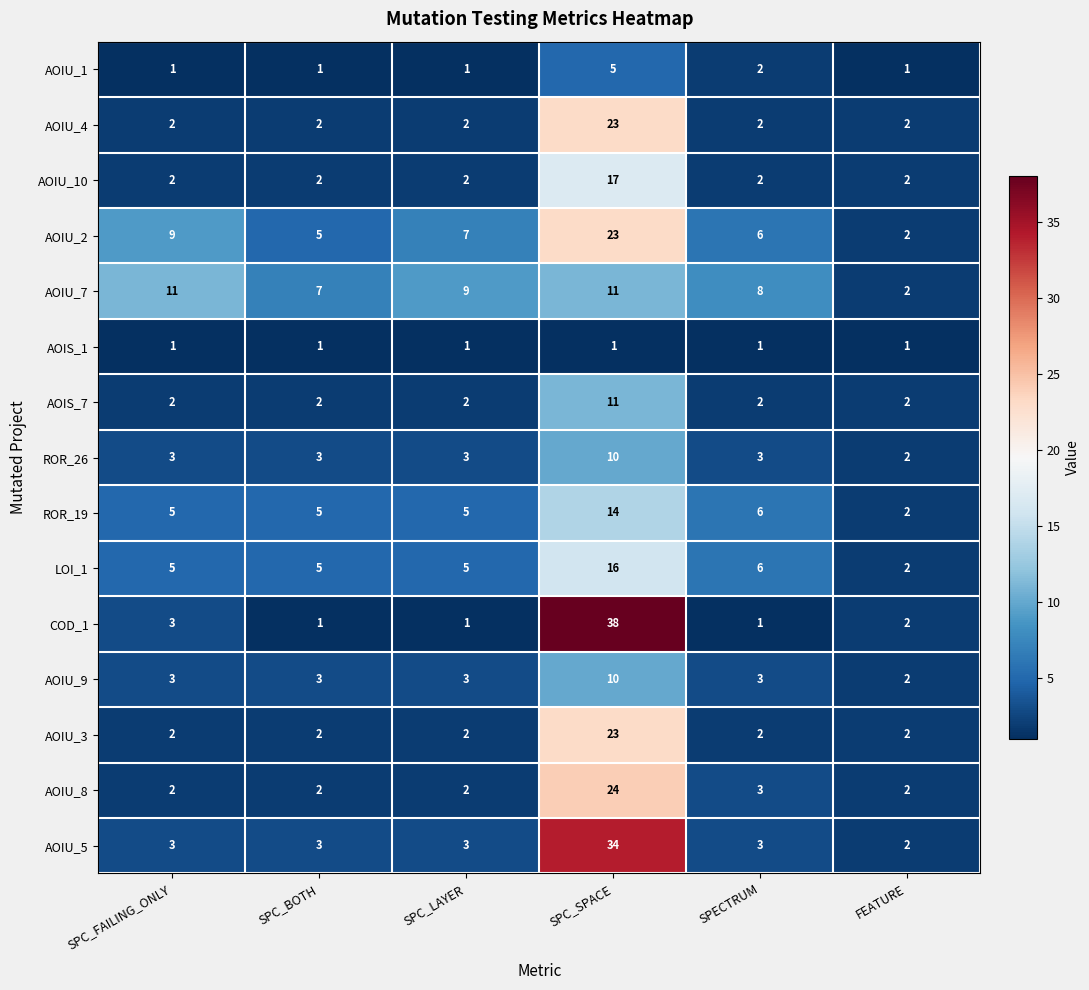

The AOIU_5 series shows 5 at SPC_LAYER. True or false?

False